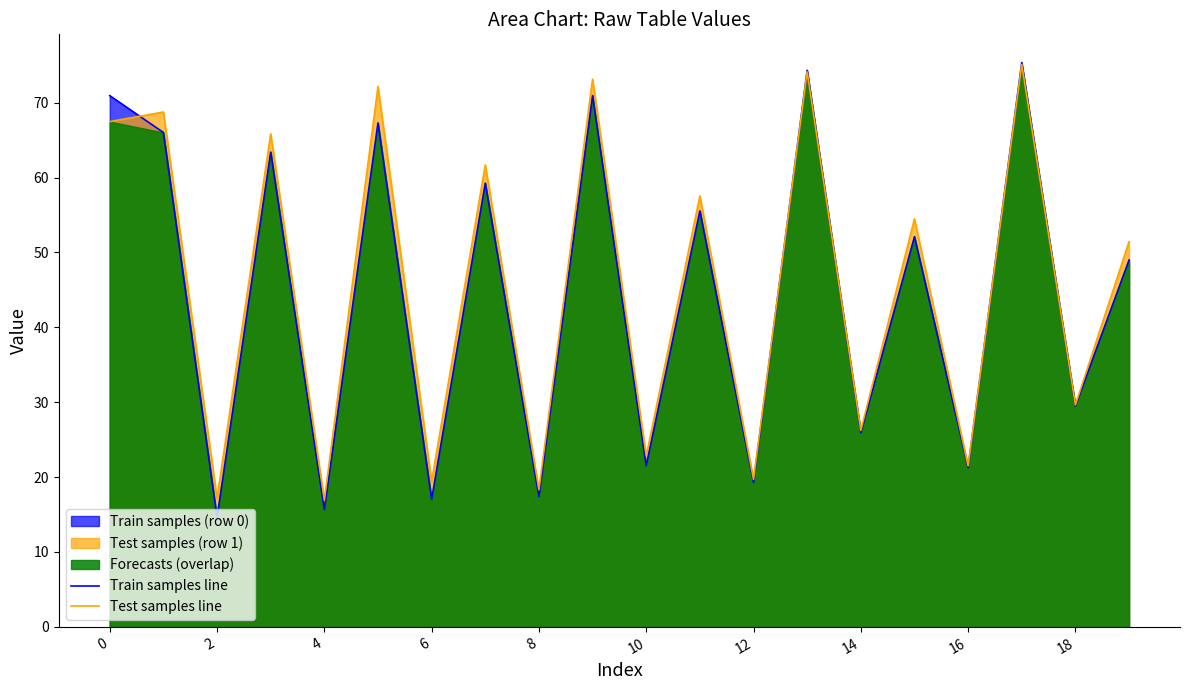

At which label is Train samples line closest to 44?

19